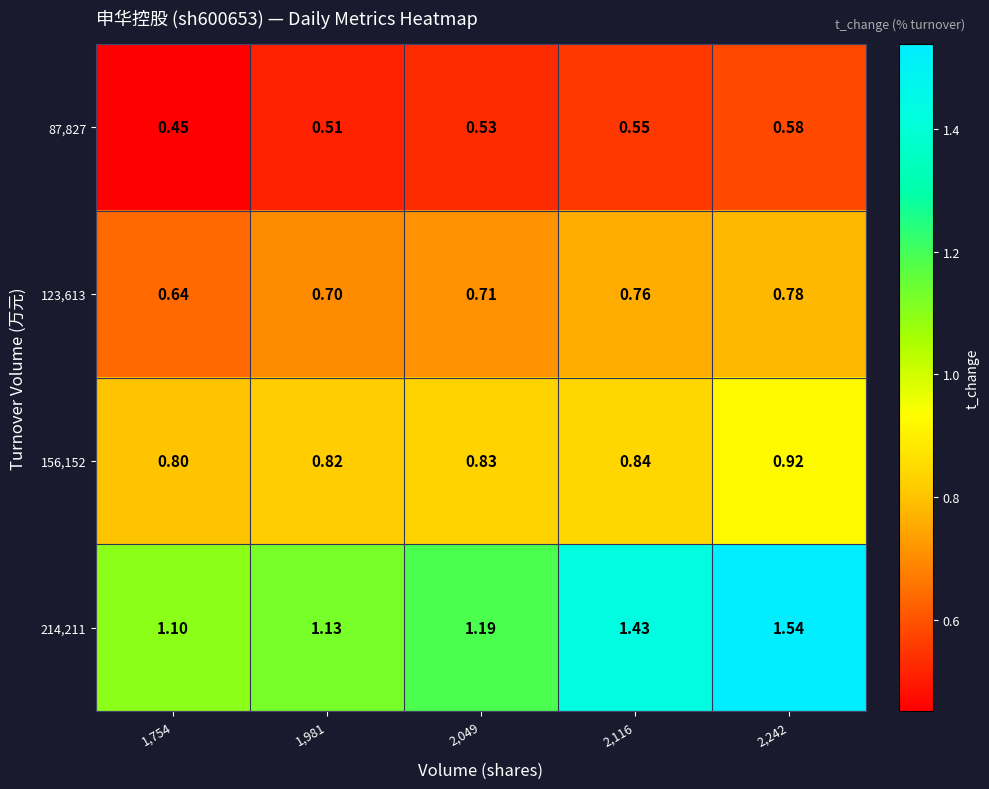

Count the number of categories in the chart.

5